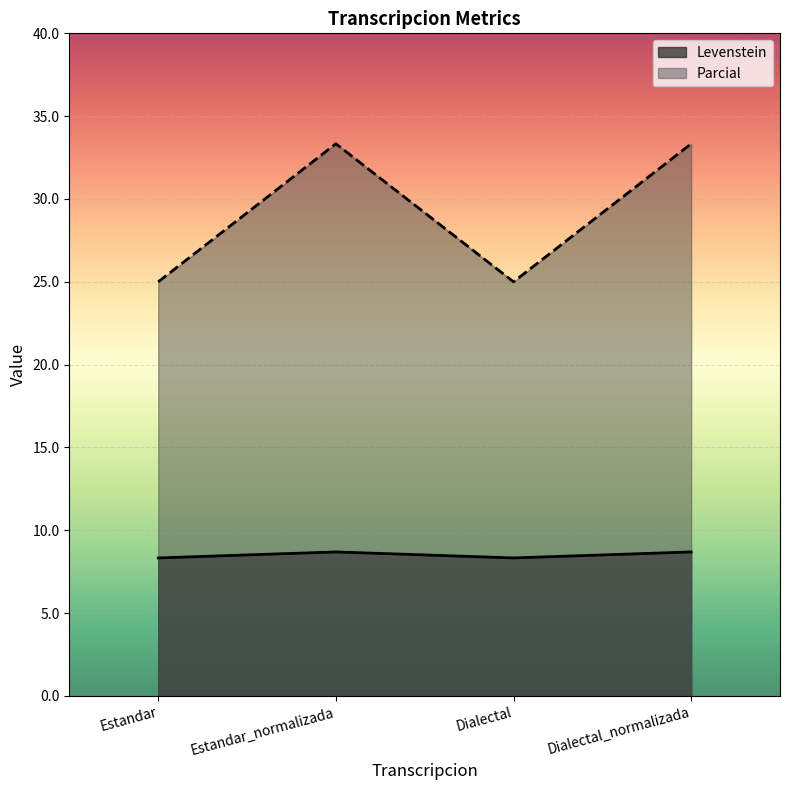

At Estandar_normalizada, list the series in order from largest to smallest.

Parcial, Levenstein